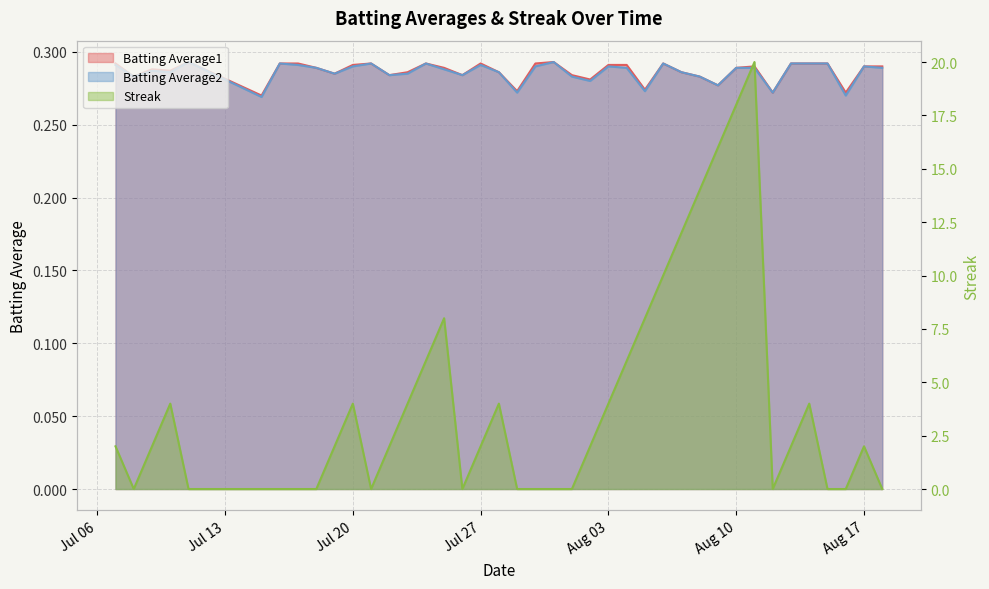

What is the approximate value of Batting Average1 at Jul 27?

0.3